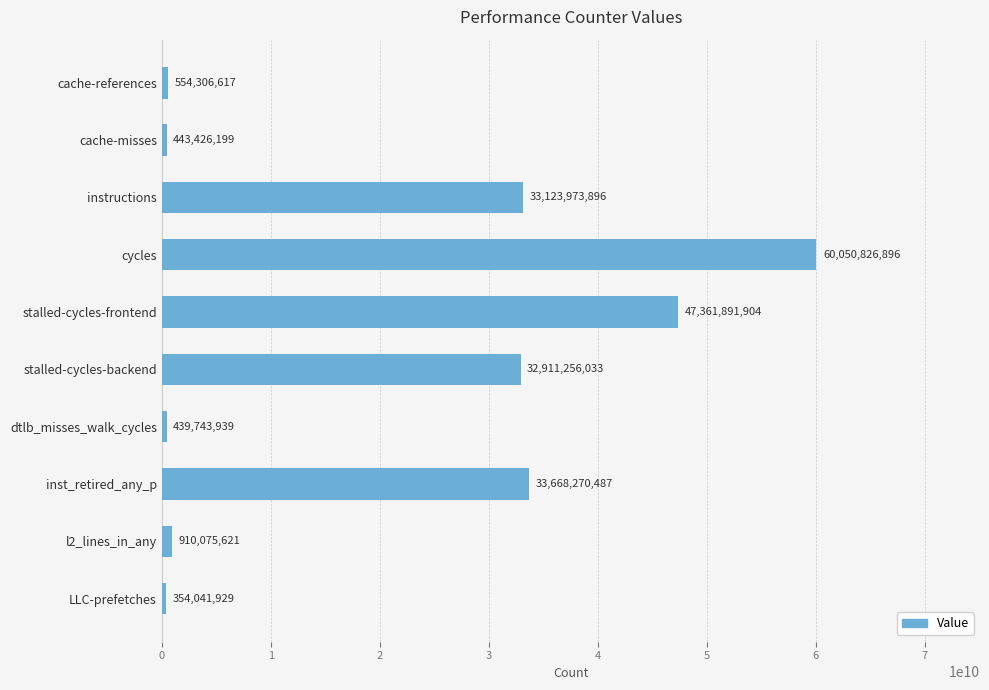

How many bars are there in total?

10